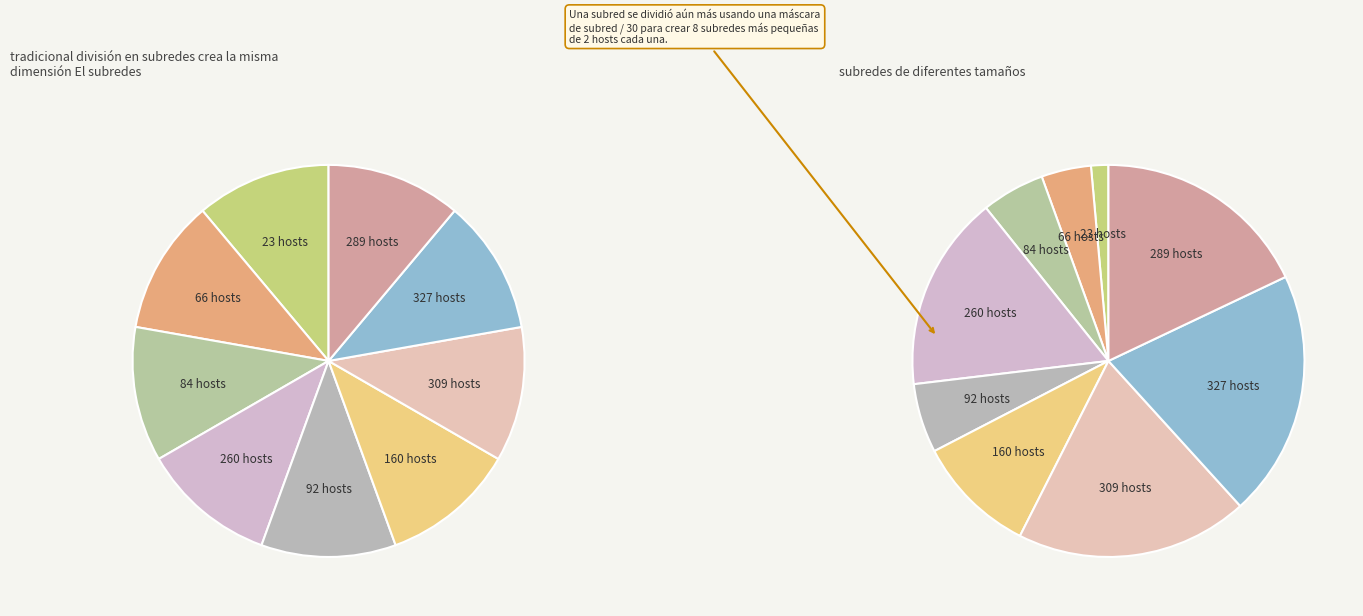

What portion of the pie excludes 2?

95.9%